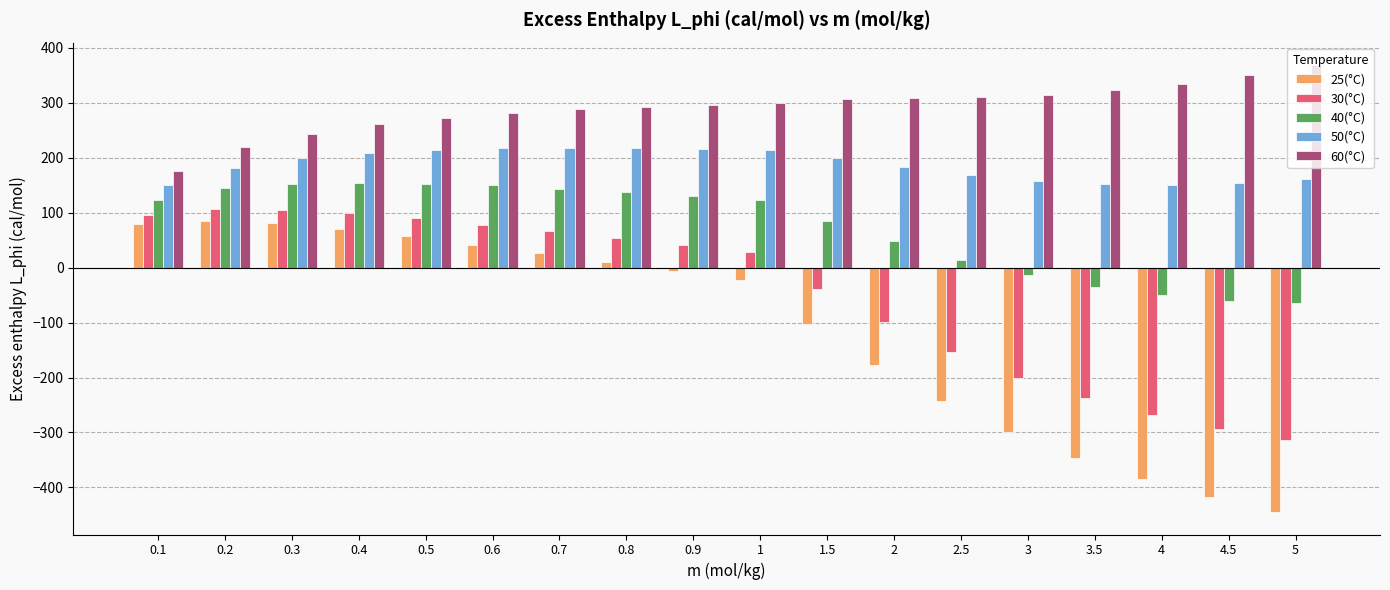

Which series has the widest spread of values?

25(°C)